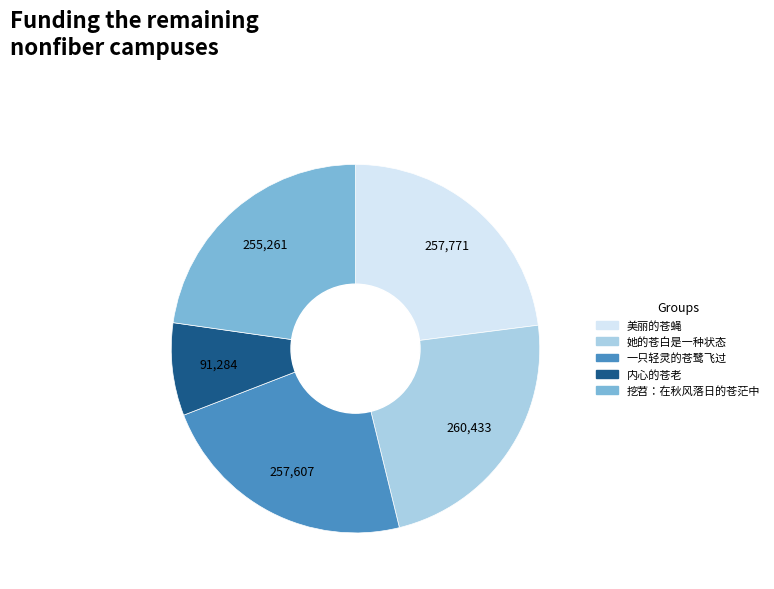

Which slice is the smallest?

内心的苍老